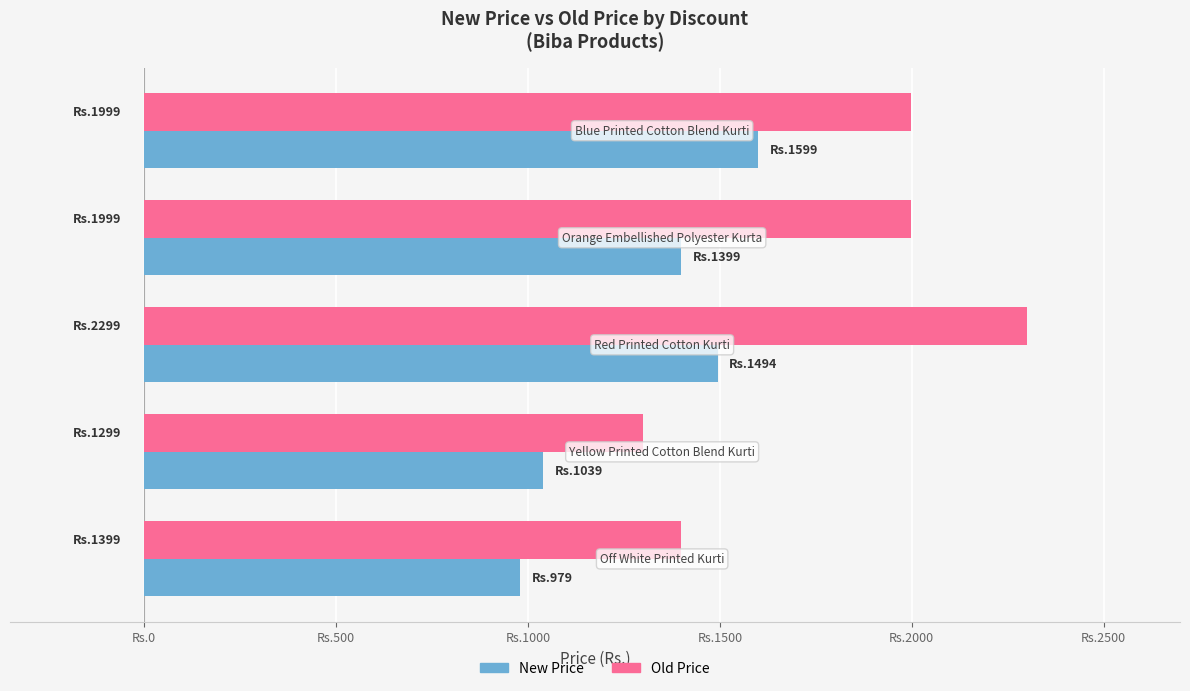

Rank the series by their maximum value, from lowest to highest.

New Price, Old Price